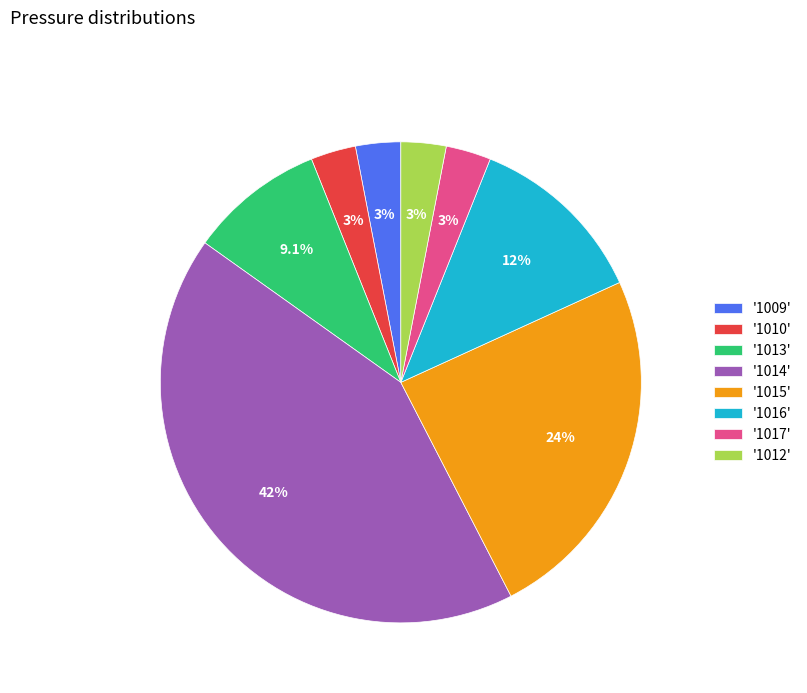

Count the number of slices in the pie.

8